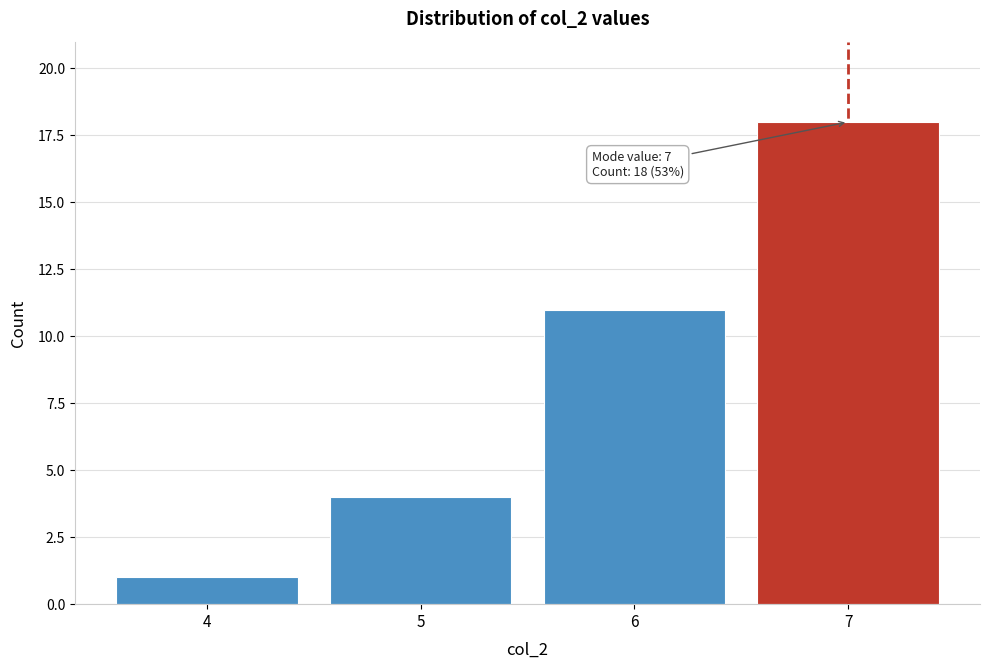

Over which range of the x-axis is the bar tallest?

6.5 to 7.5